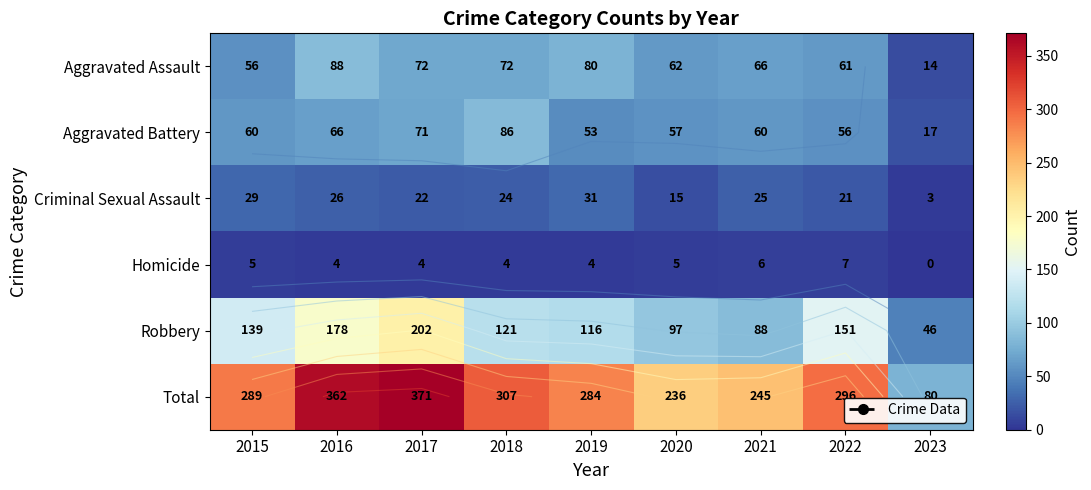

At which label does Robbery first exceed 121?

2015